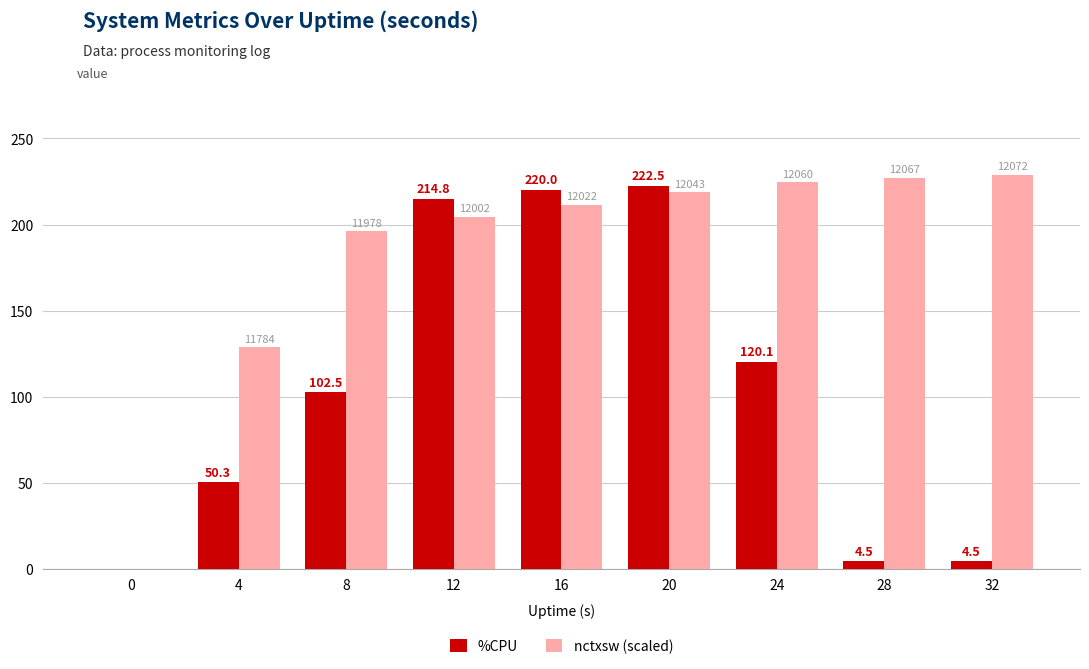

How many positive values does the %CPU series have?

8